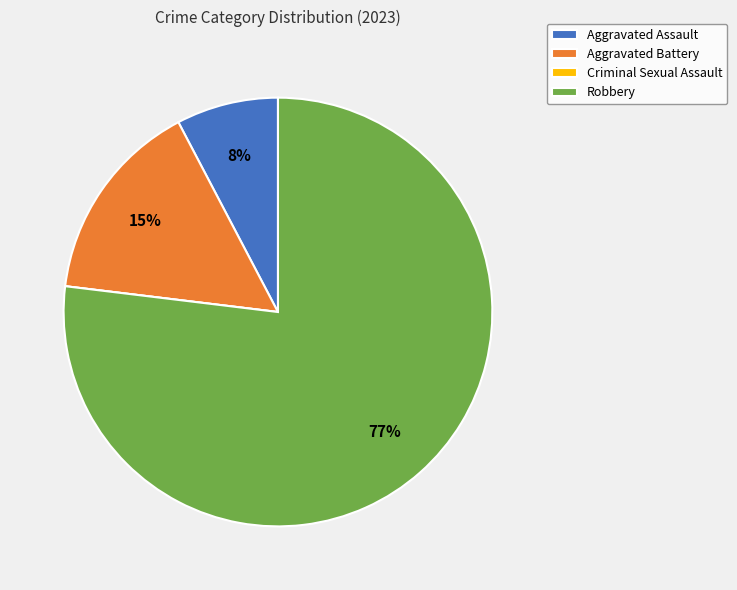

Do Aggravated Battery and Robbery together represent more than half of the pie?

Yes